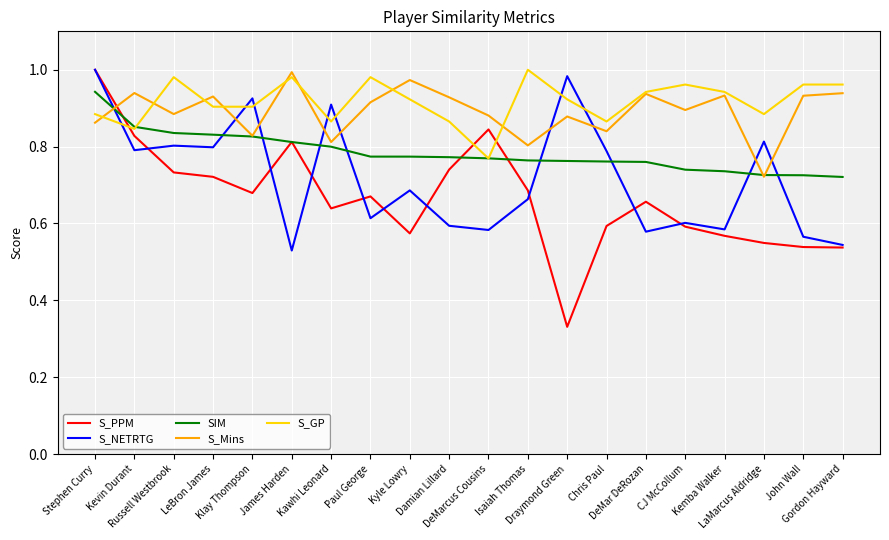

What is the total value across all series at Kyle Lowry?

3.9